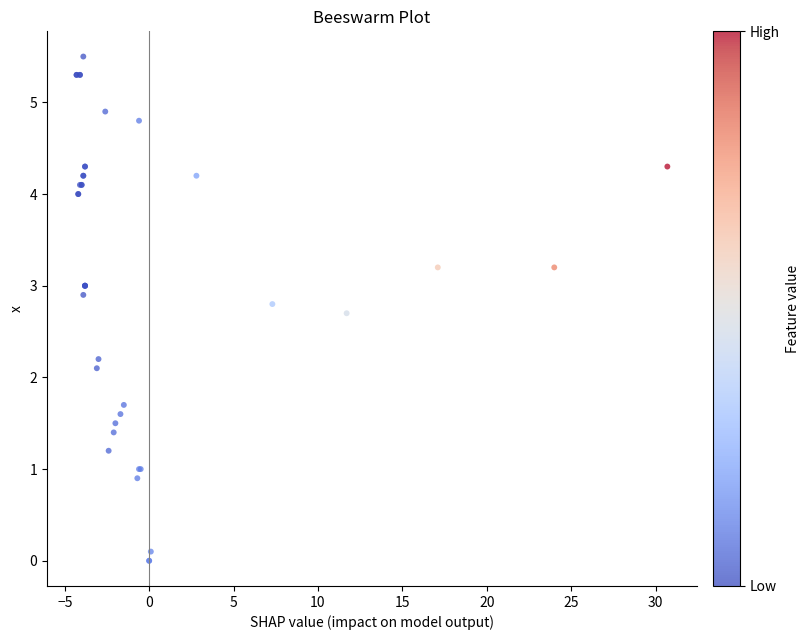

What Y value in the scatter plot is closest to 2?

2.1